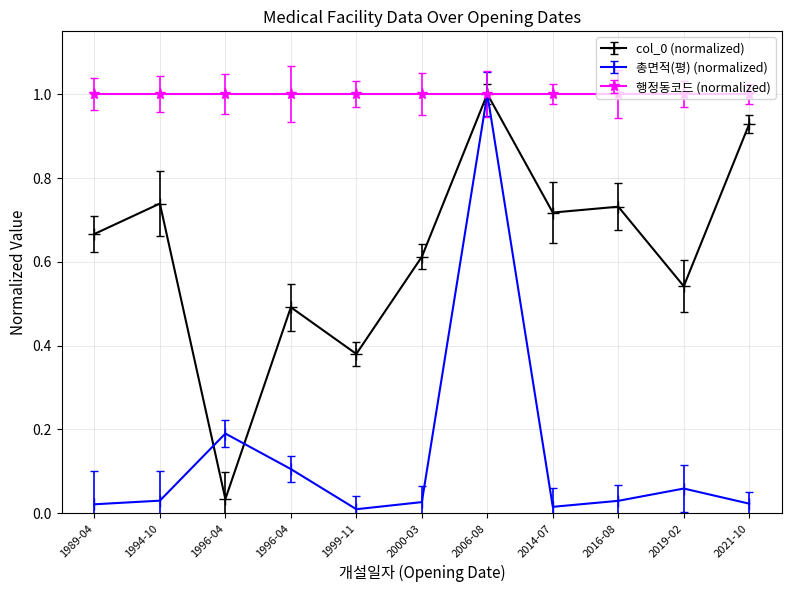

Count the number of data series in this chart.

3